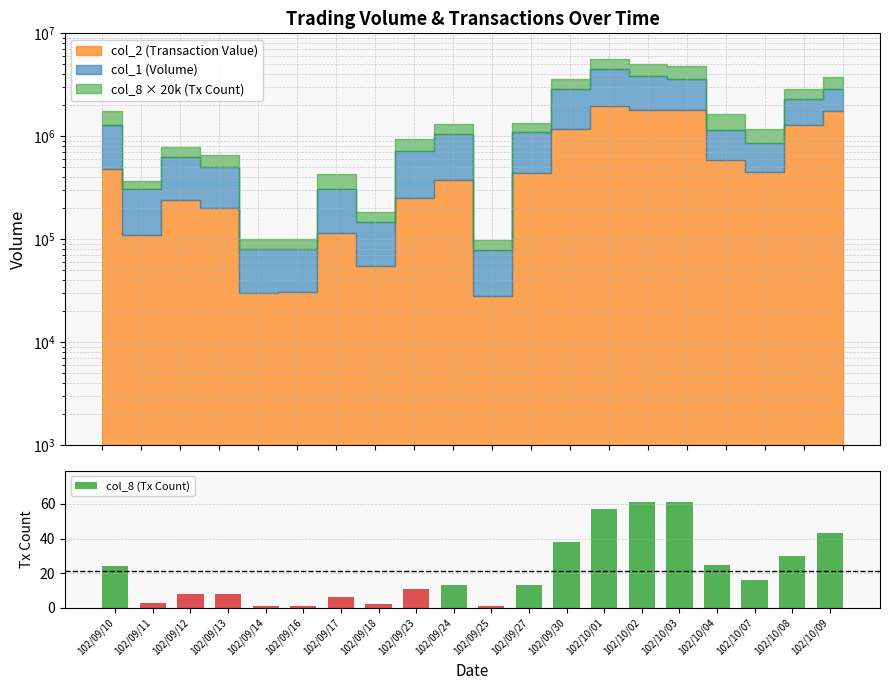

What value does the data have at 102/09/16?

1